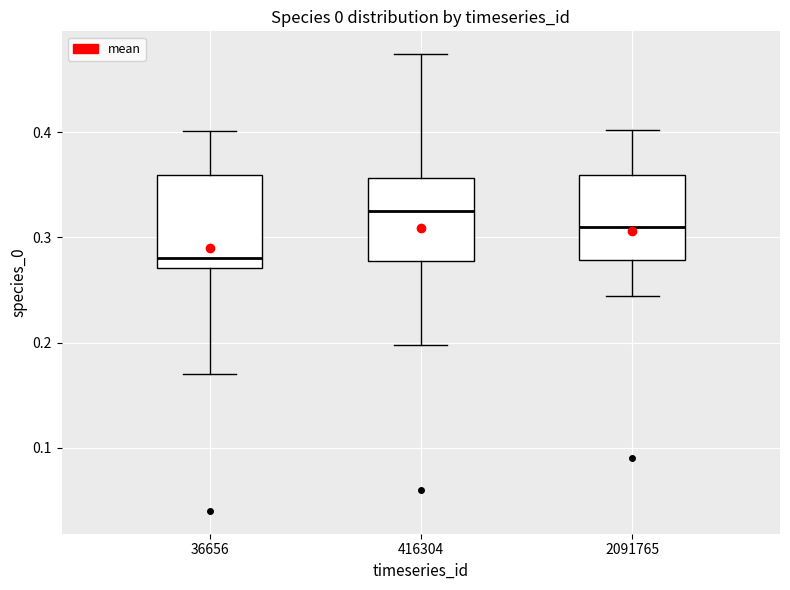

Where does the upper whisker of the box at x = 416304 end on the y-axis? The values are not printed on the chart, so give them approximately, as read against the axis.

0.47